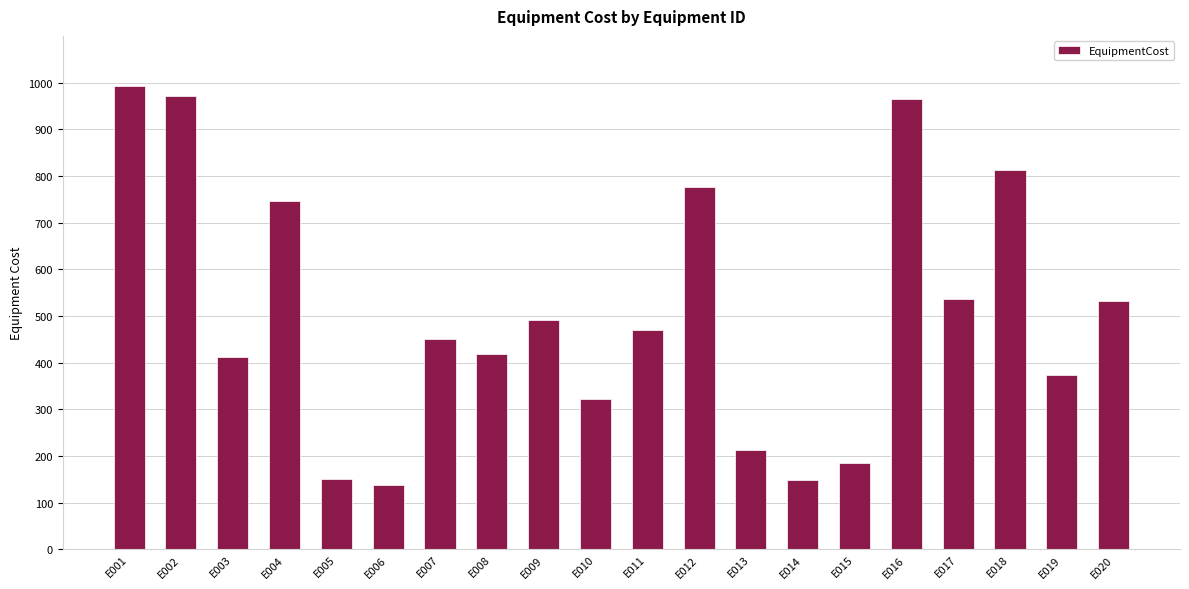

At which category does the chart reach its minimum across all series?

E006